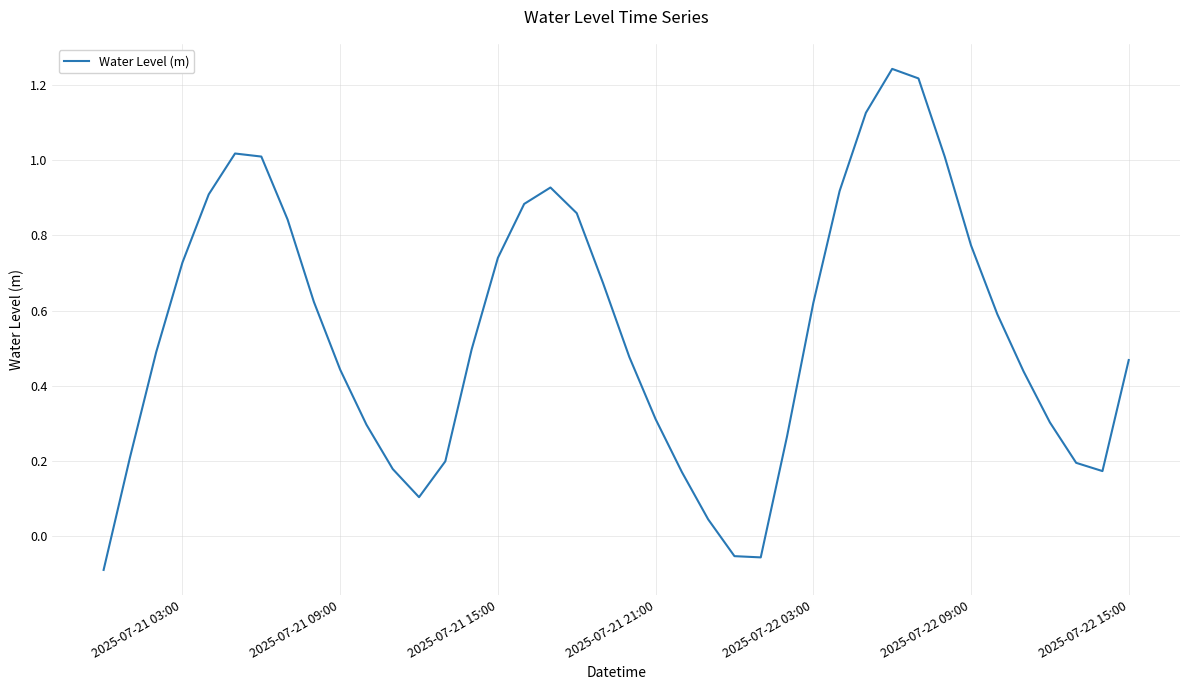

How many negative values are there?

3